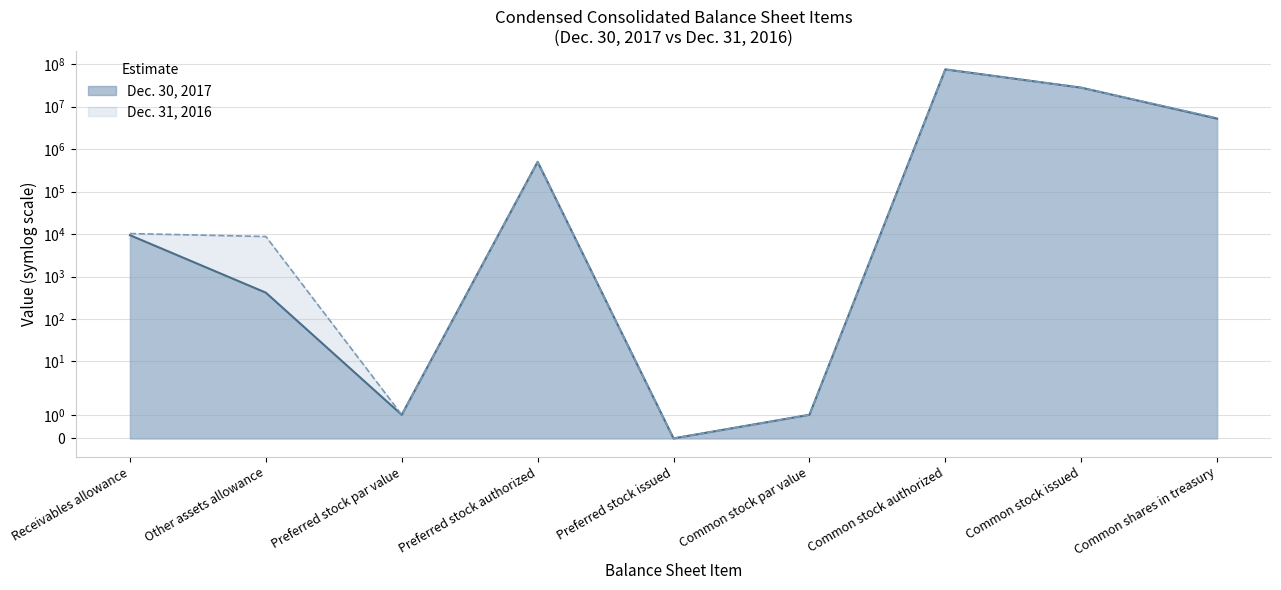

What is the spread (max minus min) of values at Other assets allowance?

8324